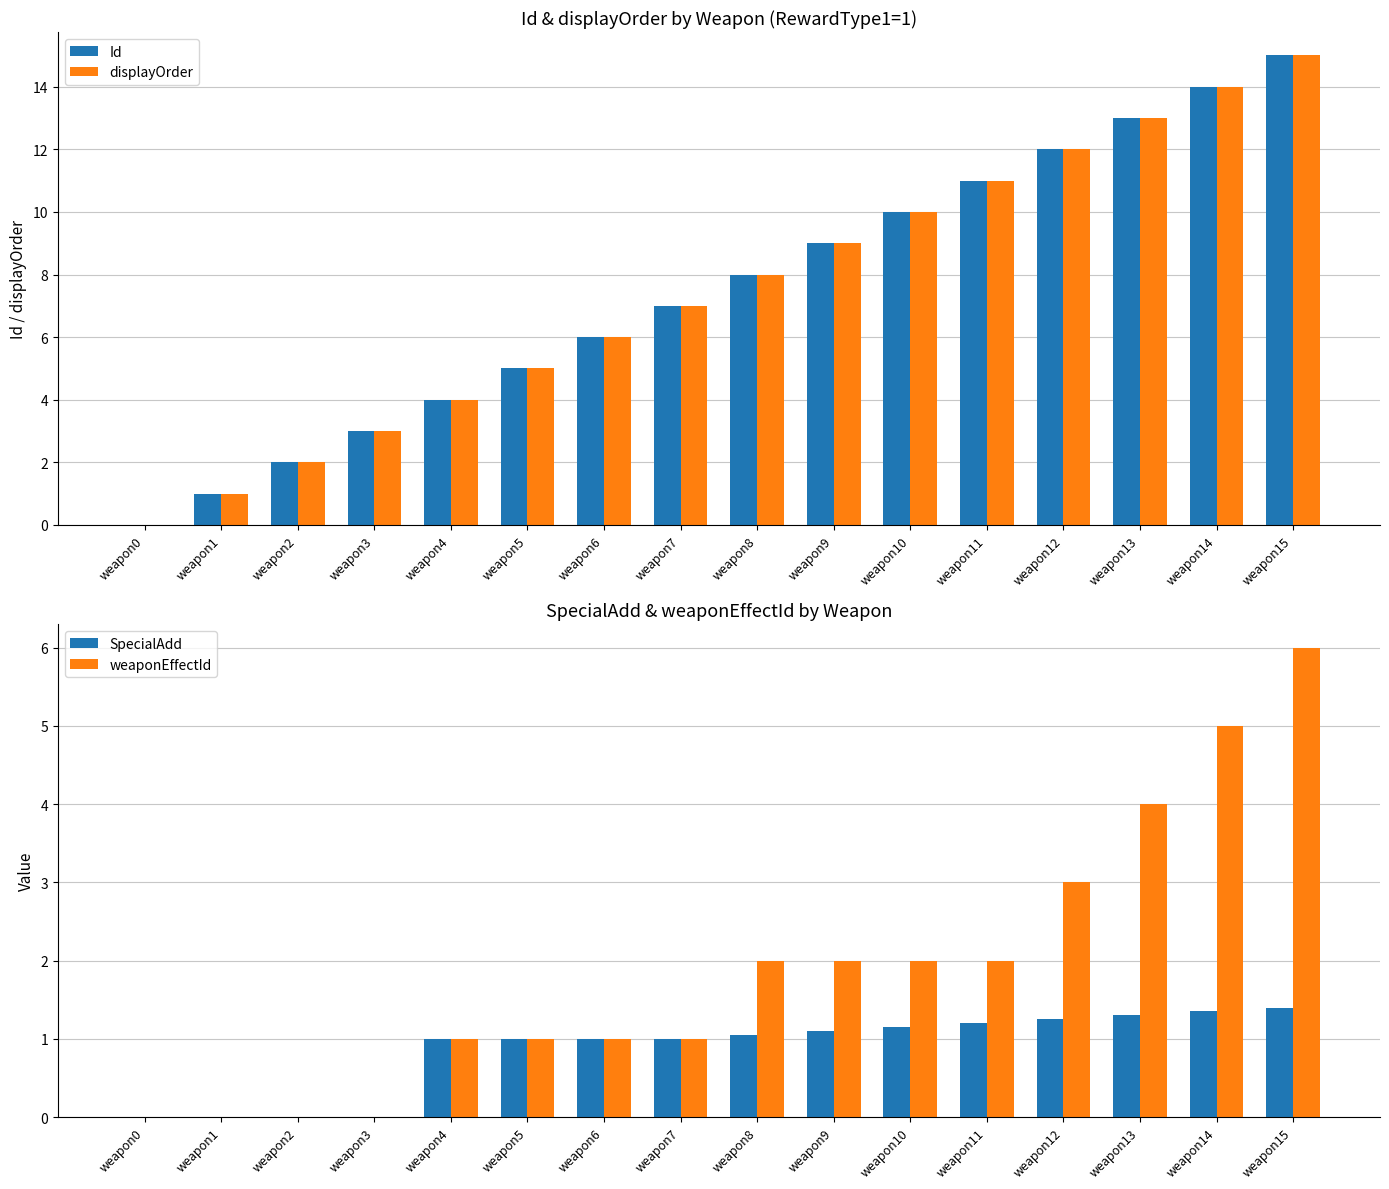

What is the value of the displayOrder bar at the 12th from the left?

11.0